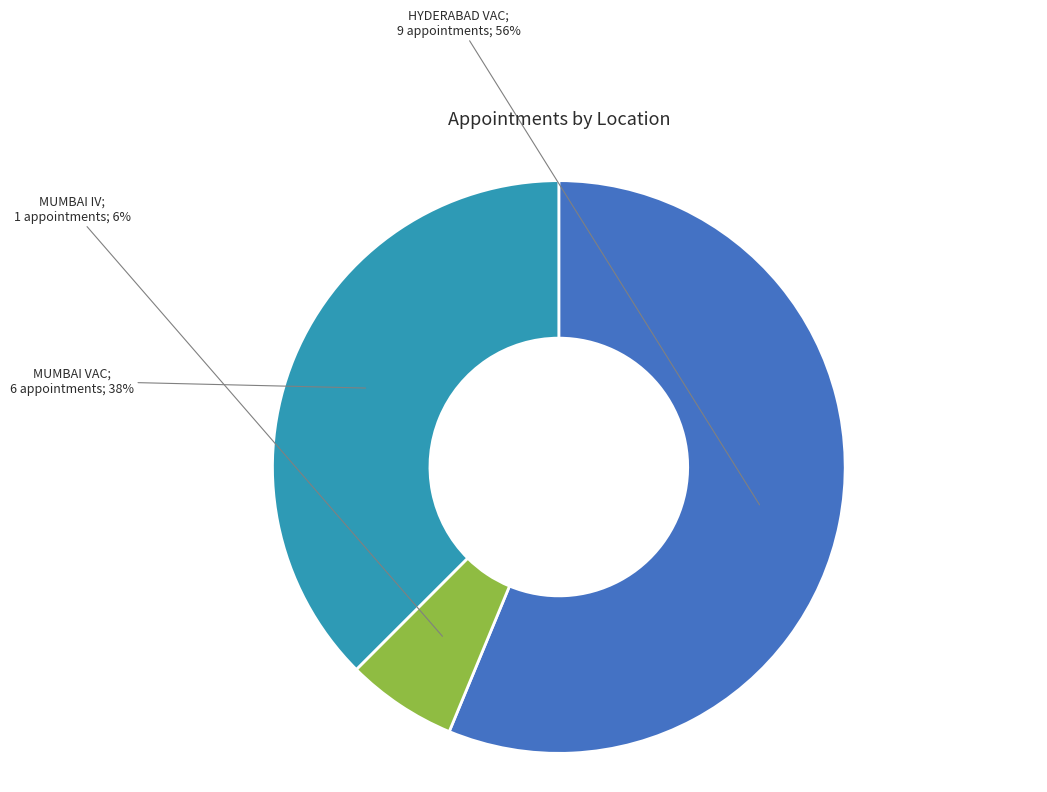

To the nearest percent, what is the difference between the largest and smallest slice percentages?

50%